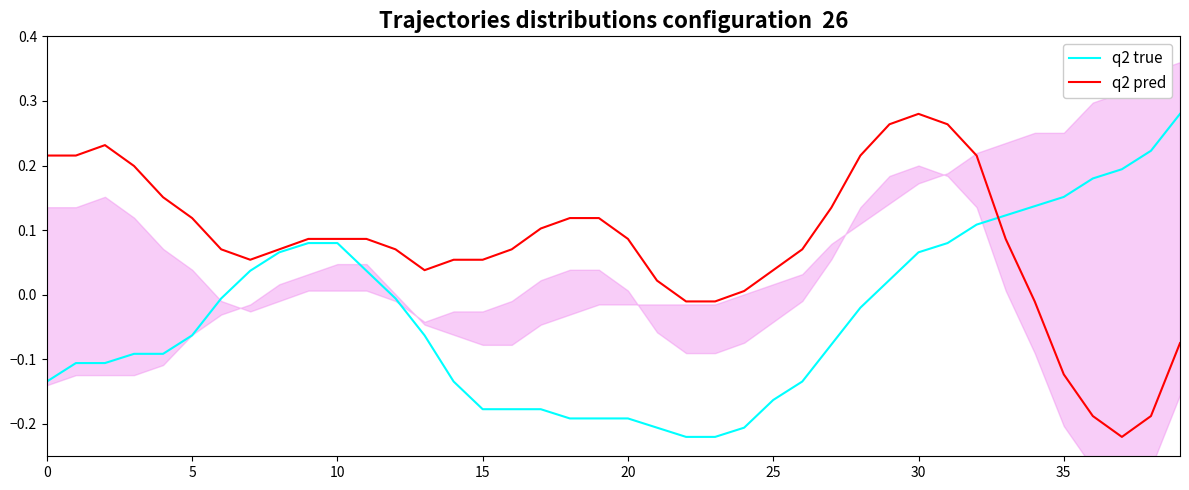

What are all the series names shown in the legend?

q2 true, q2 pred